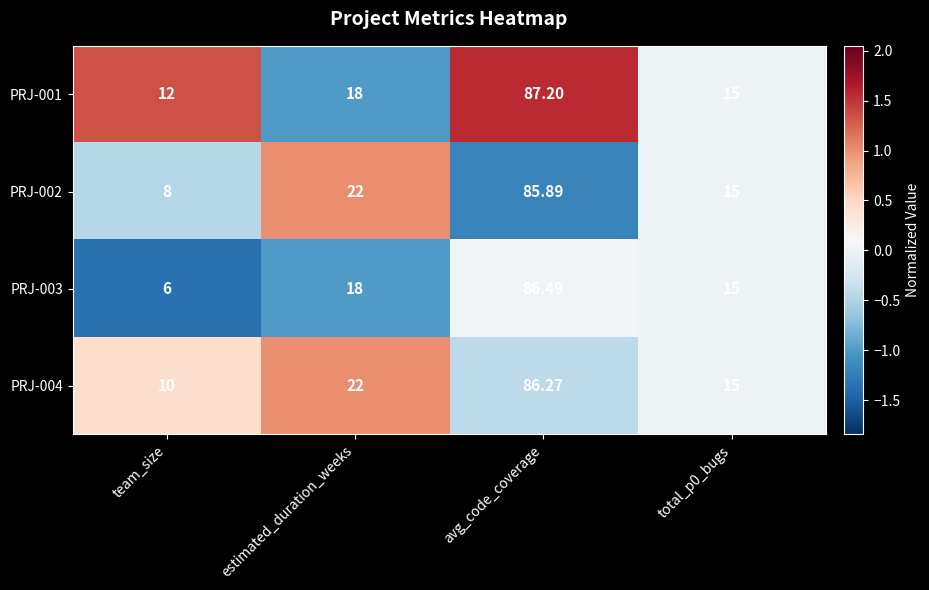

At which label does PRJ-002 reach its peak?

avg_code_coverage